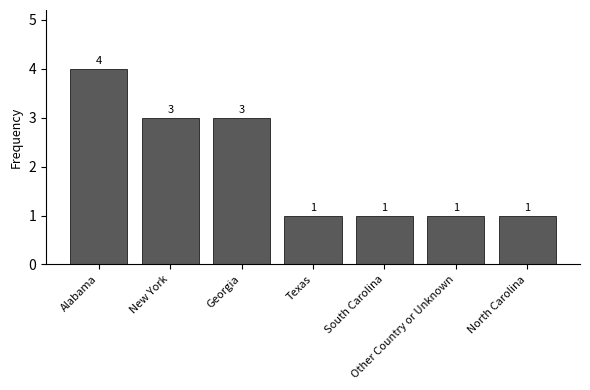

Reading right to left, list all the values displayed in this chart.

1	1	1	1	3	3	4